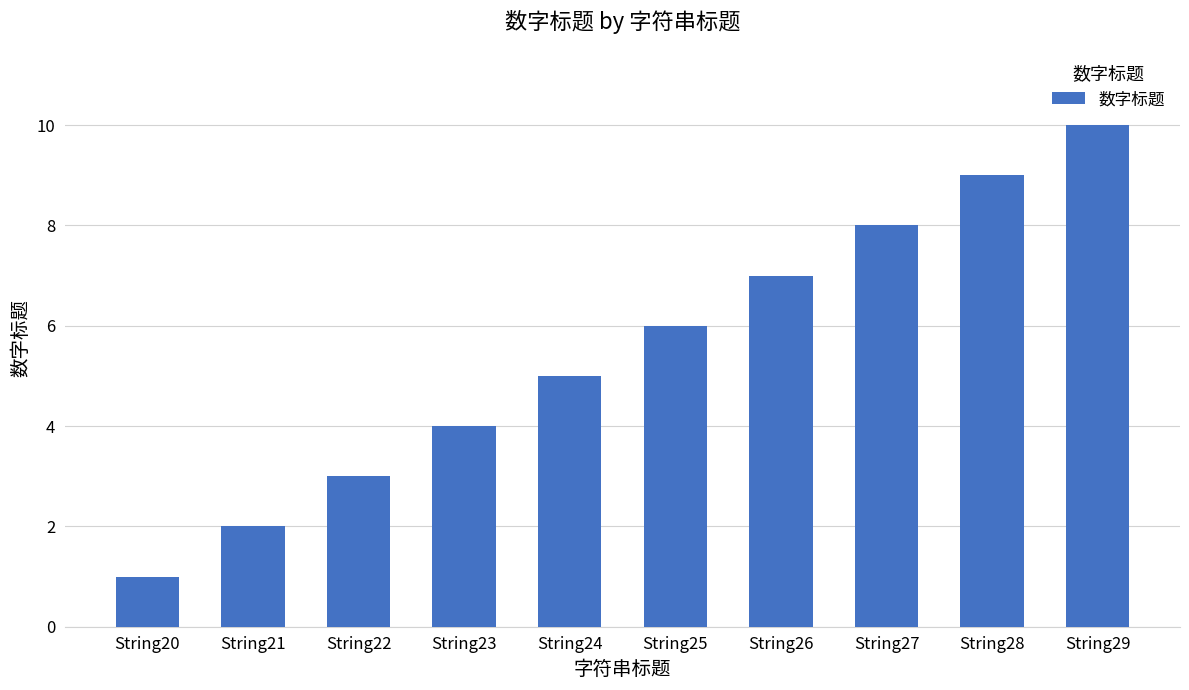

Rank the categories by value from lowest to highest.

String20, String21, String22, String23, String24, String25, String26, String27, String28, String29